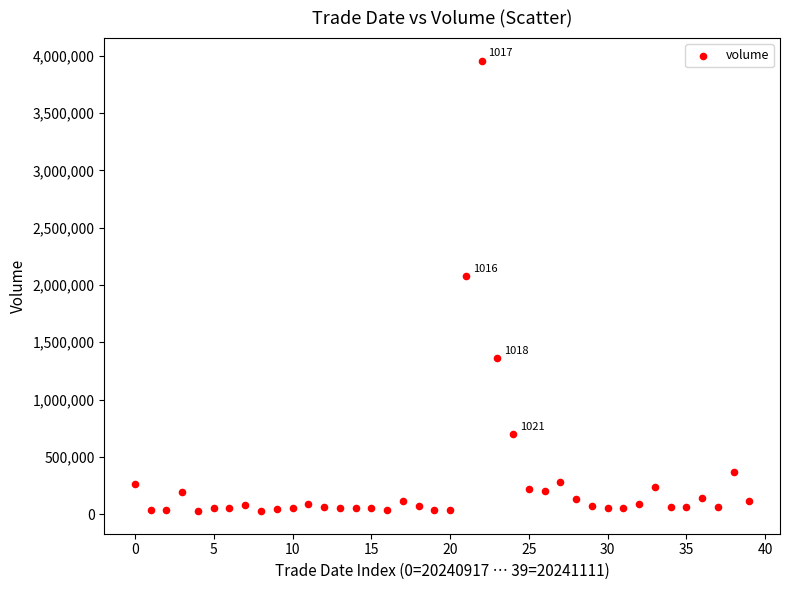

What is the range of Y values (max minus min)?

3930259